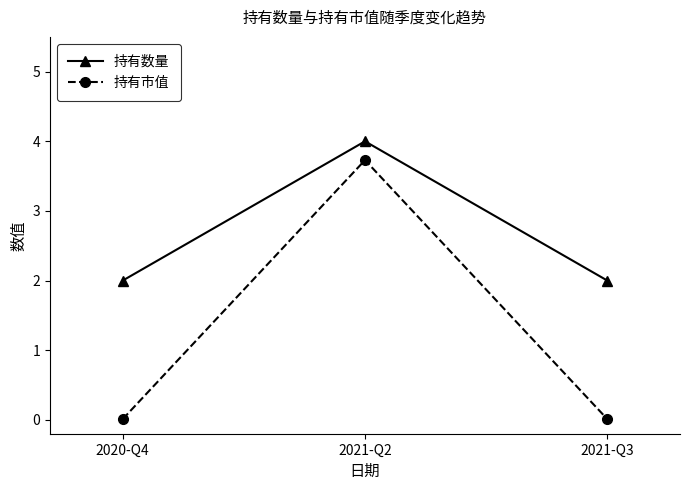

Which series has the widest spread of values?

持有市值